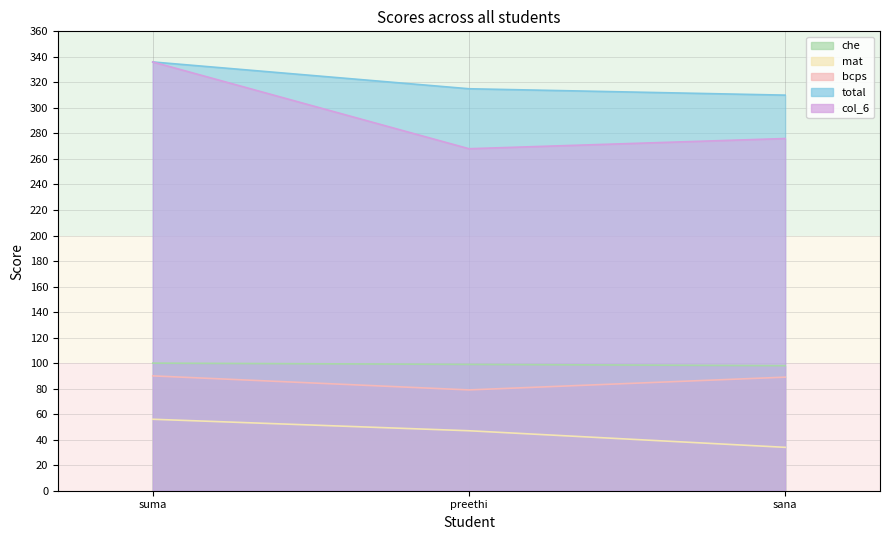

Rank the series at preethi from lowest to highest value.

mat, bcps, che, col_6, total